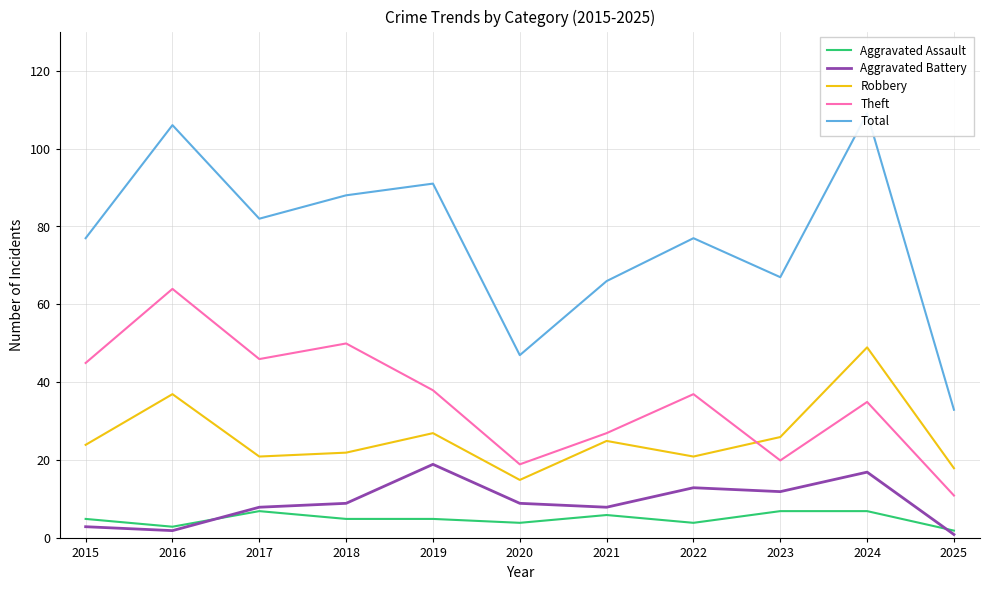

In Total, how many points are higher than both neighbors (excluding endpoints)?

4